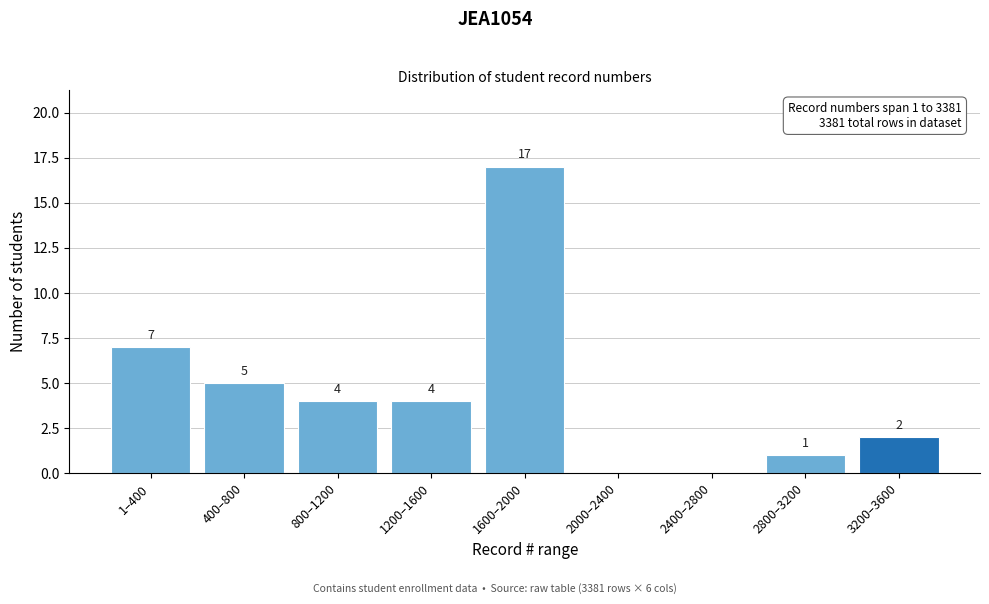

Reading right to left, what are all the values shown in this chart?

3200–3600=2	2800–3200=1	2400–2800=0	2000–2400=0	1600–2000=17	1200–1600=4	800–1200=4	400–800=5	1–400=7